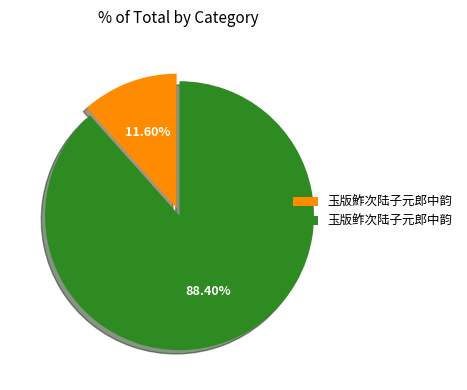

Is it true that 玉版鲊次陆子元郎中韵 is 88% of the pie?

True